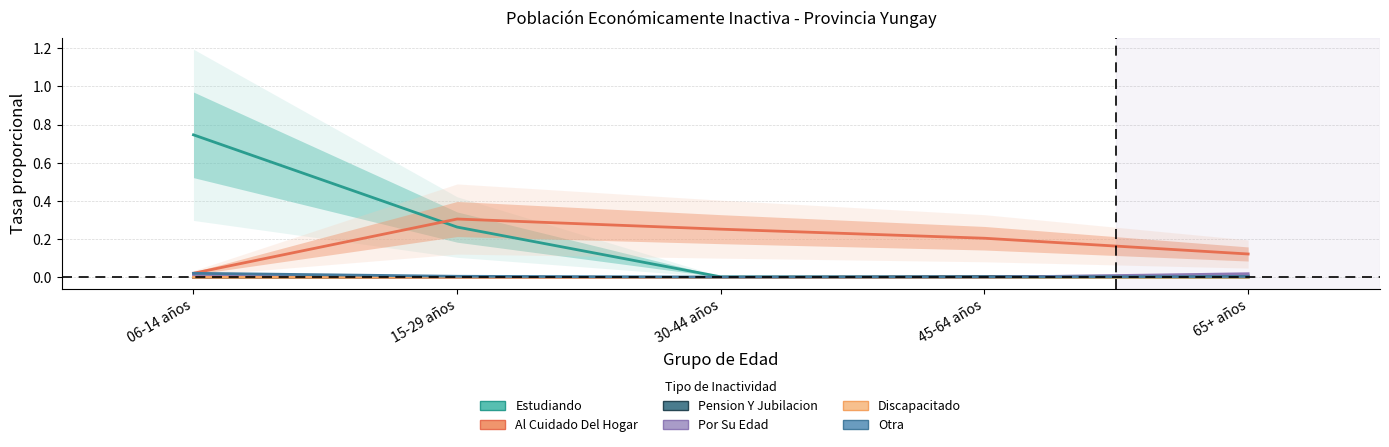

At which label is Otra closest to 0?

30-44 años